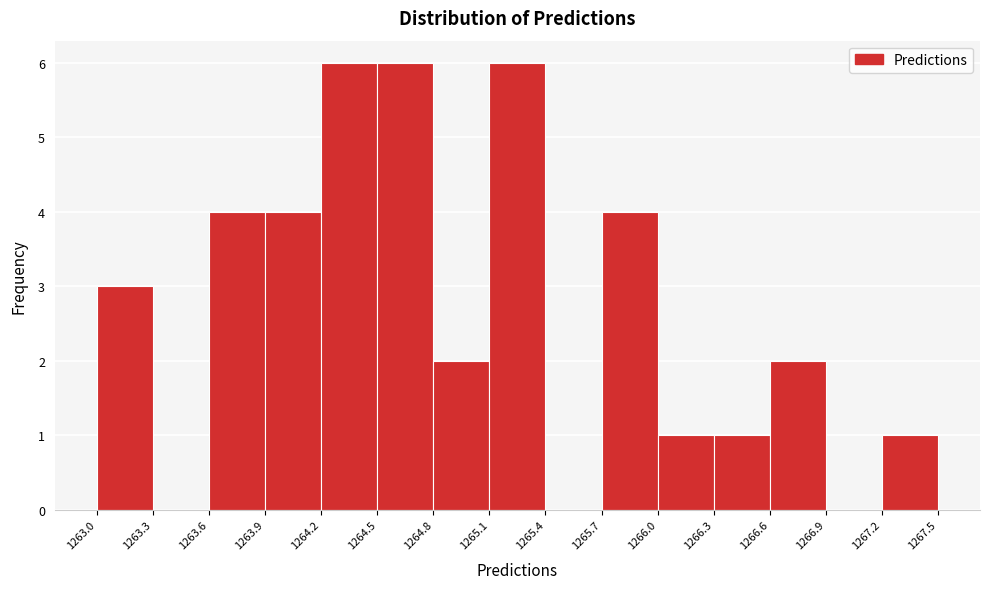

Reading left to right, transcribe this chart: for each bar, give the range it covers on the x-axis and its height. The values are not printed on the chart, so give them approximately, as read against the axis.

1263.0 to 1263.3: 3
1263.3 to 1263.6: 0
1263.6 to 1263.9: 4
1263.9 to 1264.2: 4
1264.2 to 1264.5: 6
1264.5 to 1264.8: 6
1264.8 to 1265.1: 2
1265.1 to 1265.4: 6
1265.4 to 1265.7: 0
1265.7 to 1266.0: 4
1266.0 to 1266.3: 1
1266.3 to 1266.6: 1
1266.6 to 1266.9: 2
1266.9 to 1267.2: 0
1267.2 to 1267.5: 1